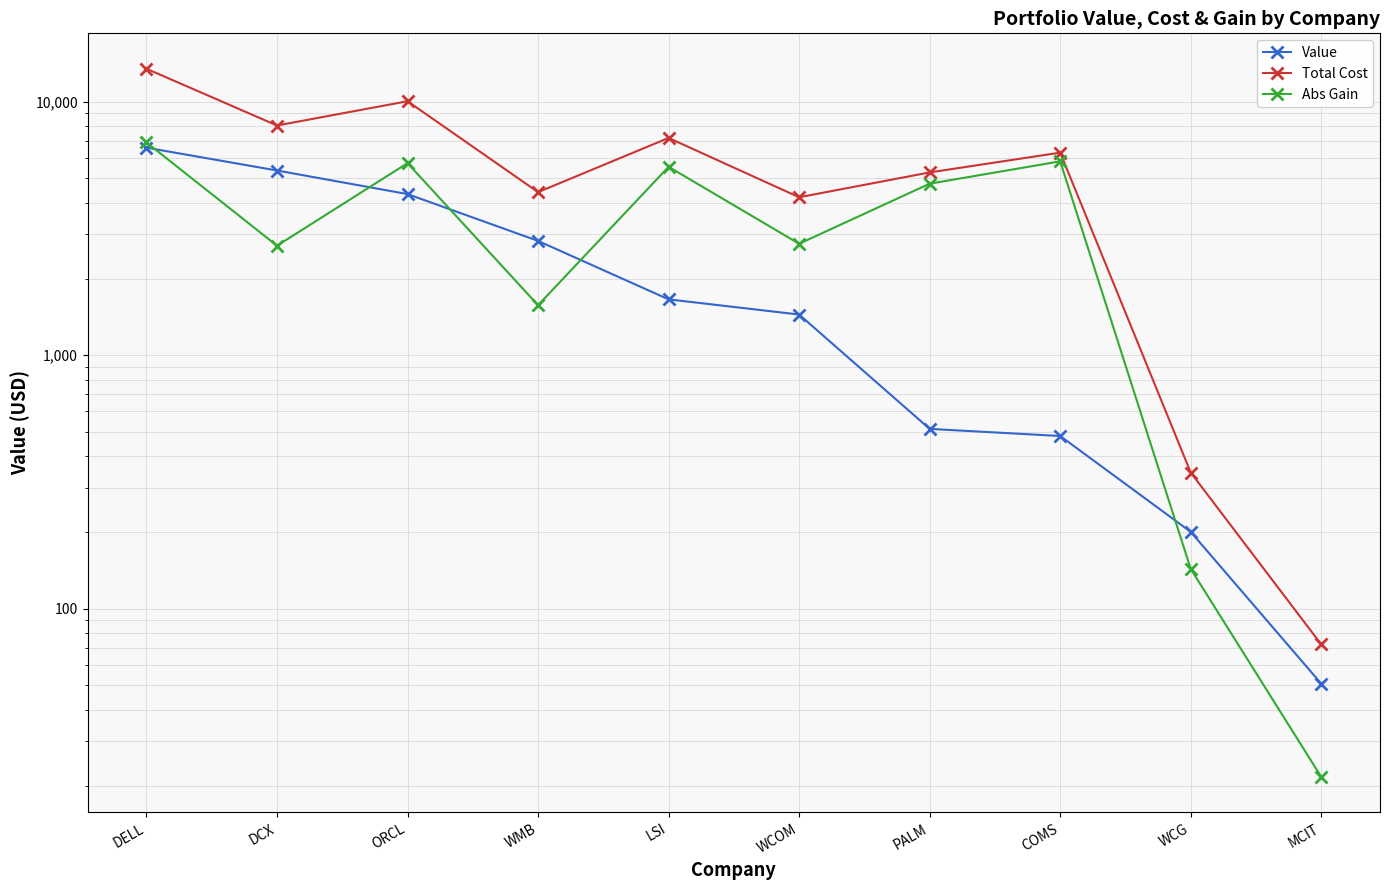

What position from the right is WMB?

7